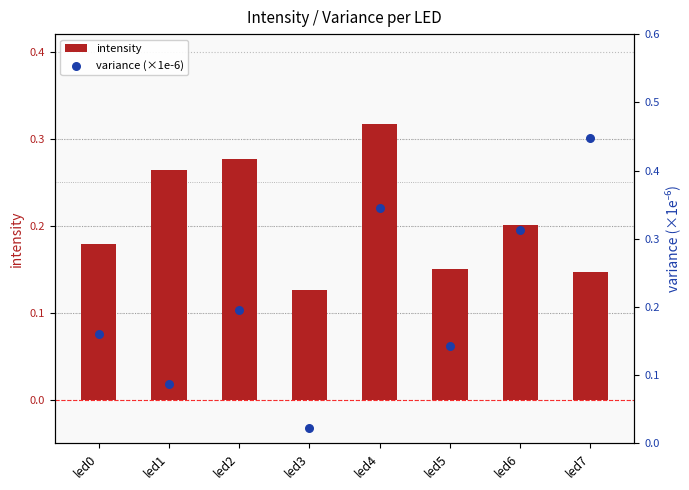

Which series reaches the maximum Y coordinate?

variance (×1e-6)